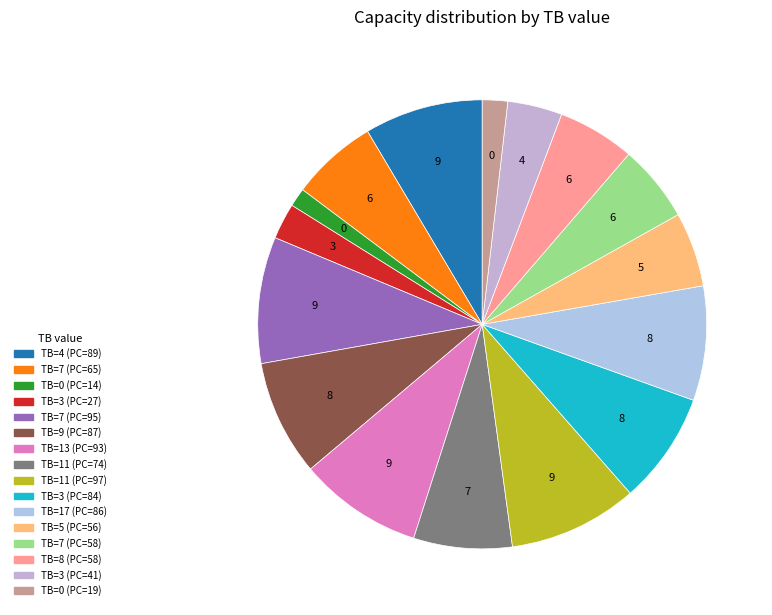

Is there a majority slice in this chart?

No